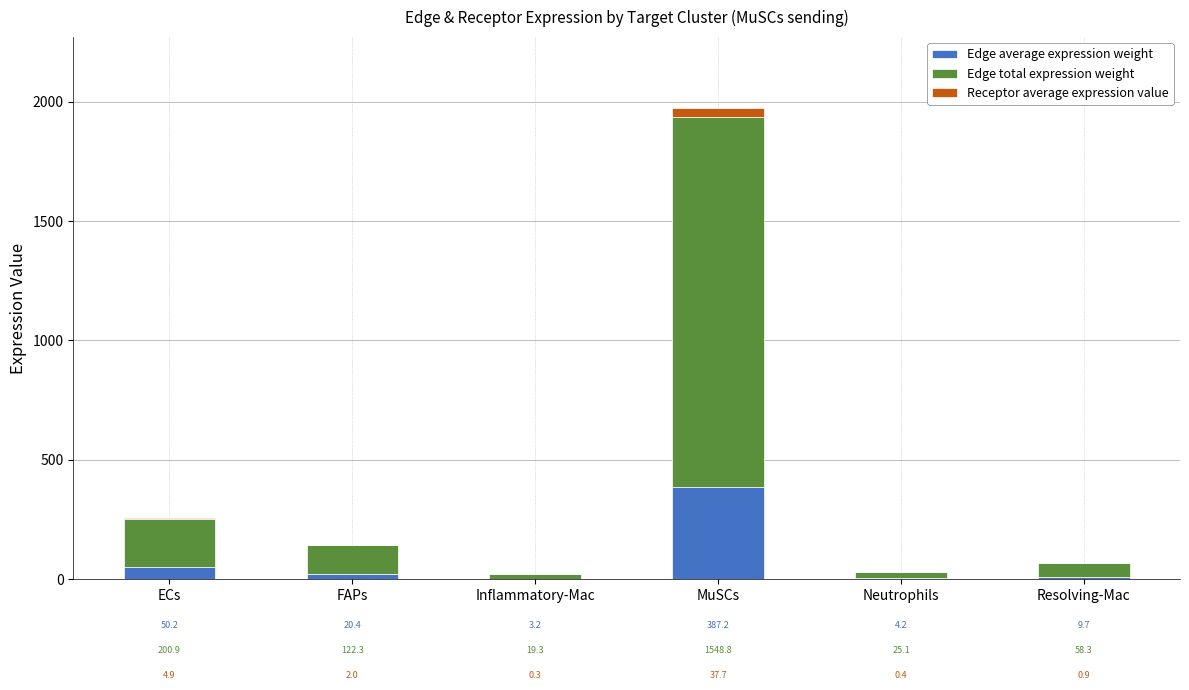

Are the bars horizontal?

No